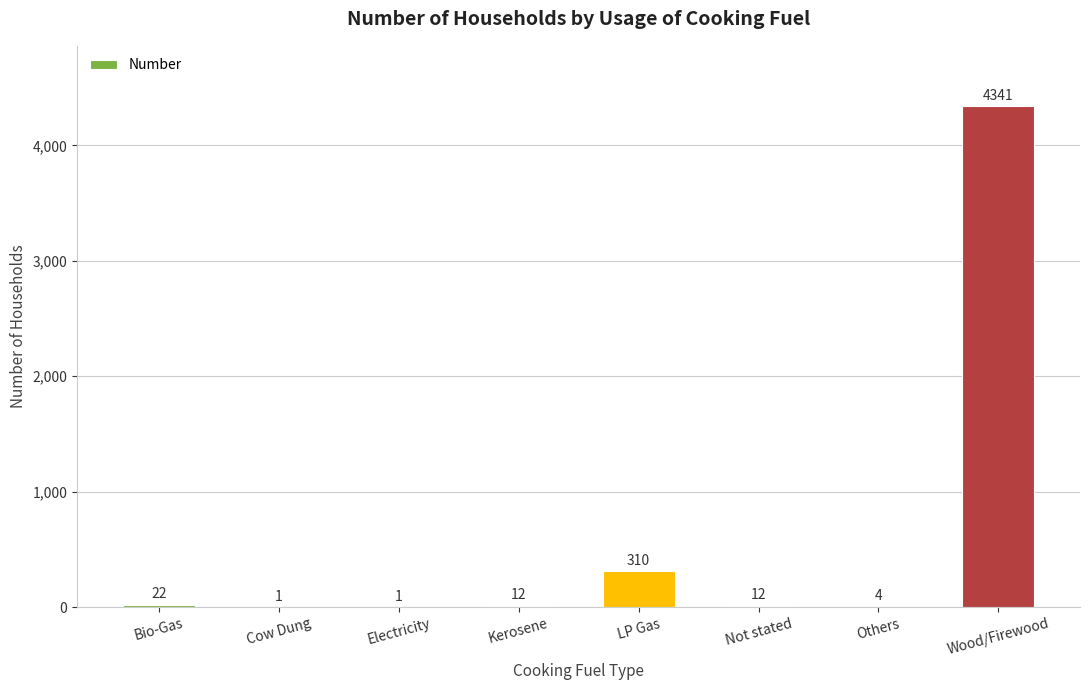

Reading right to left, list all the values displayed in this chart.

Wood/Firewood=4341	Others=4	Not stated=12	LP Gas=310	Kerosene=12	Electricity=1	Cow Dung=1	Bio-Gas=22